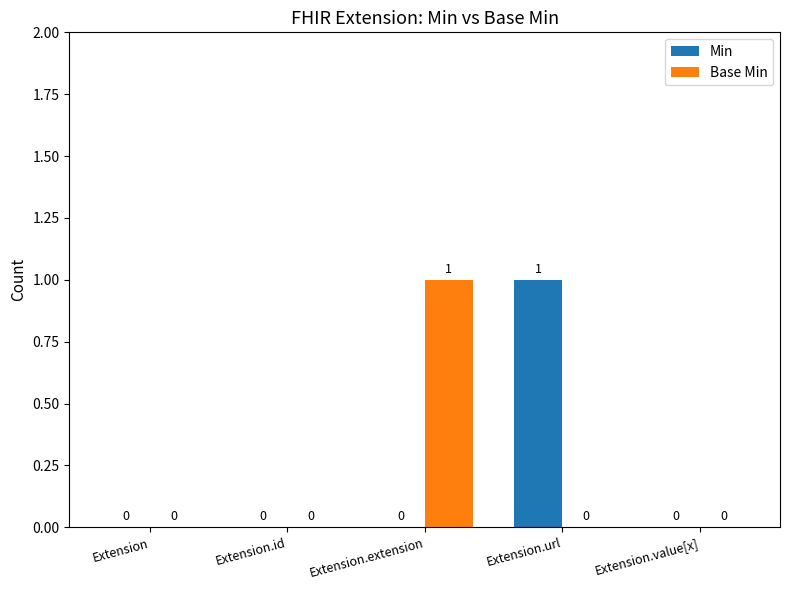

Reading left to right, what are all the values shown in this chart?

Min: Extension=0	Extension.id=0	Extension.extension=0	Extension.url=1	Extension.value[x]=0
Base Min: Extension=0	Extension.id=0	Extension.extension=1	Extension.url=0	Extension.value[x]=0